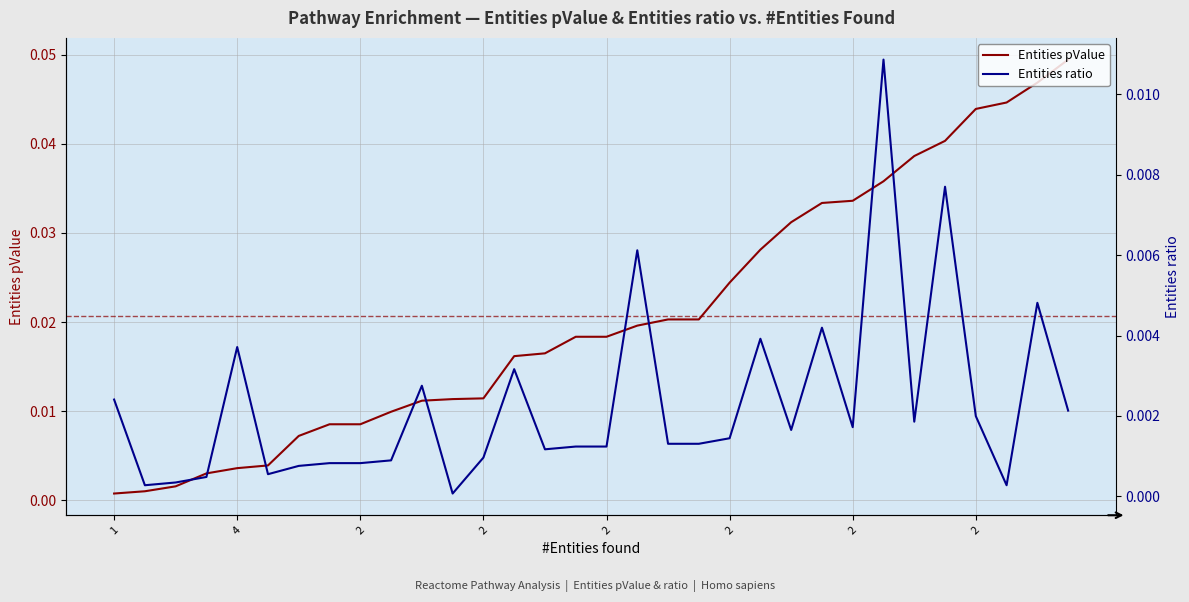

At which category is the sum across all series the highest?

3